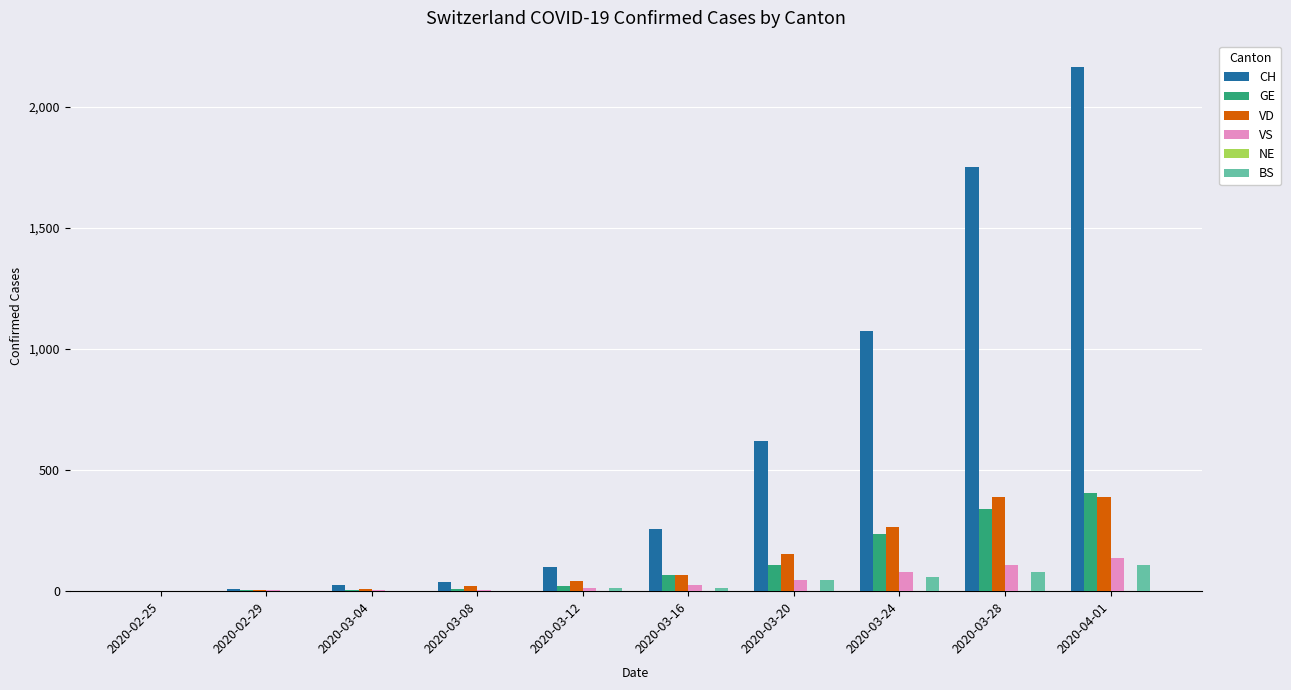

What is the sum of the VS values at 2020-03-16 and 2020-03-04?

30